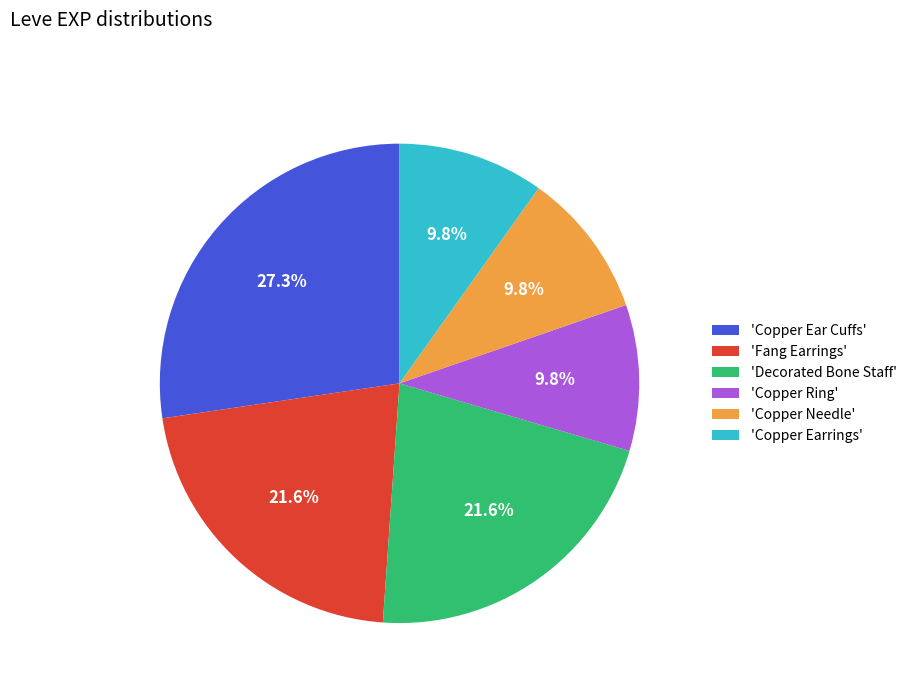

How many segments does this pie chart have?

6